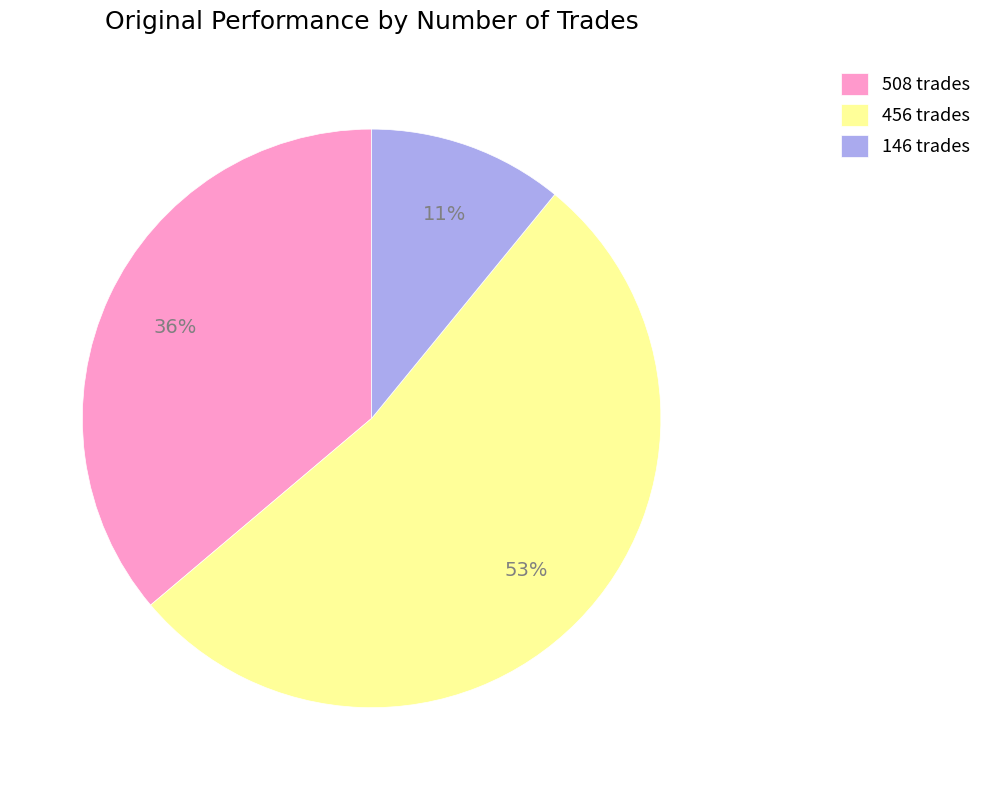

Which slice is the smallest?

146 trades